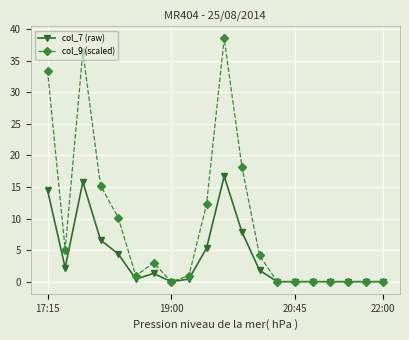

Which series has the largest total across all categories?

col_9 (scaled)